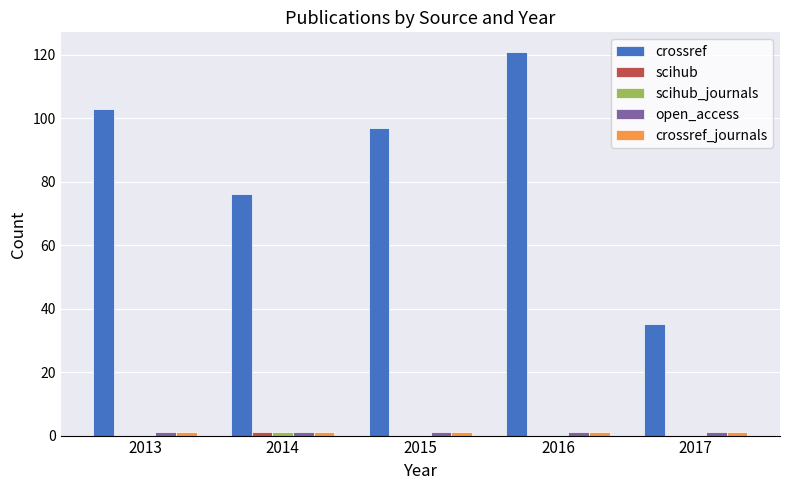

How many data points does each series have?

5